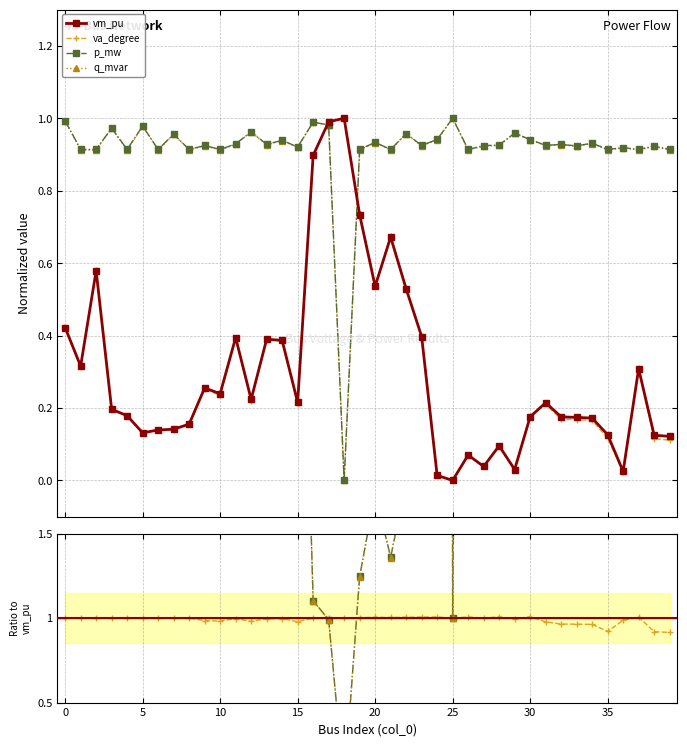

Where is q_mvar nearest to the value 33?

29